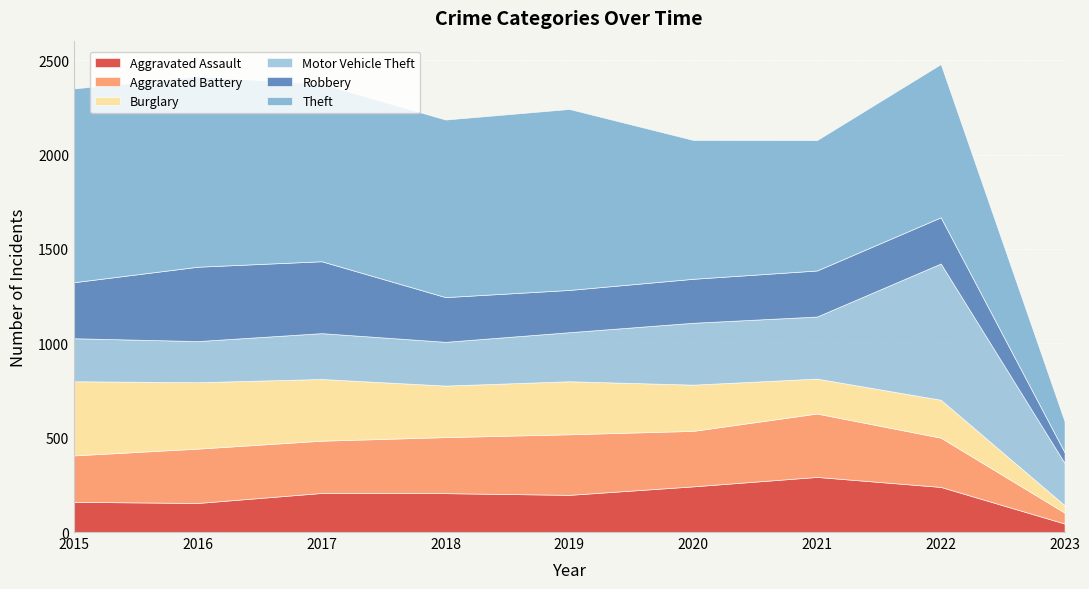

Reading left to right, transcribe all the data shown in this chart.

Aggravated Assault: 2015=160	2016=154	2017=207	2018=206	2019=197	2020=242	2021=292	2022=239	2023=45
Aggravated Battery: 2015=246	2016=288	2017=277	2018=297	2019=321	2020=294	2021=336	2022=261	2023=58
Burglary: 2015=393	2016=352	2017=327	2018=273	2019=281	2020=245	2021=185	2022=201	2023=39
Motor Vehicle Theft: 2015=228	2016=218	2017=243	2018=232	2019=260	2020=328	2021=329	2022=722	2023=224
Robbery: 2015=297	2016=394	2017=381	2018=237	2019=224	2020=233	2021=244	2022=245	2023=57
Theft: 2015=1027	2016=1009	2017=941	2018=941	2019=959	2020=736	2021=691	2022=812	2023=164